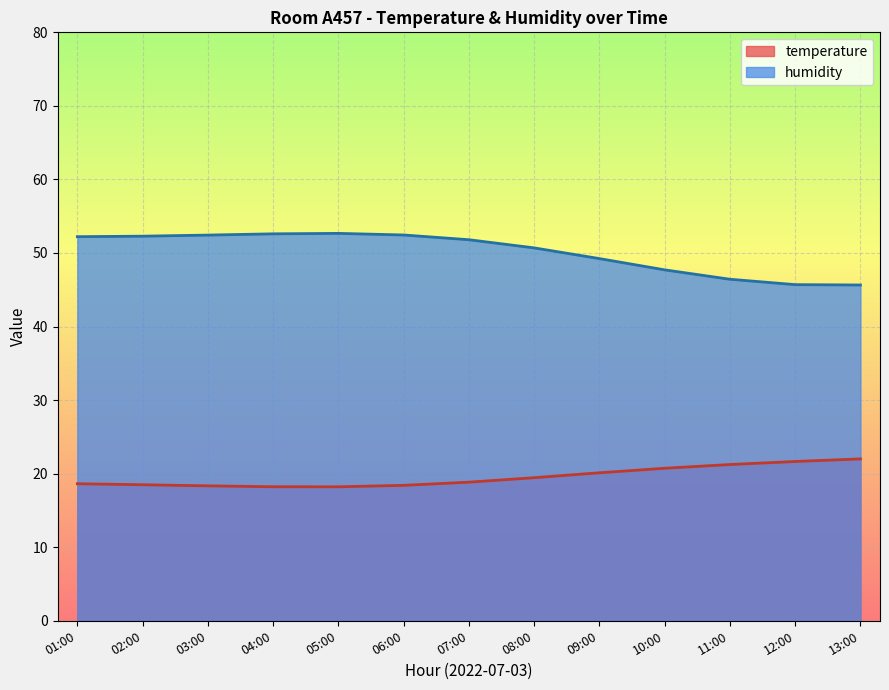

Does the chart display data point markers on the line(s)?

No